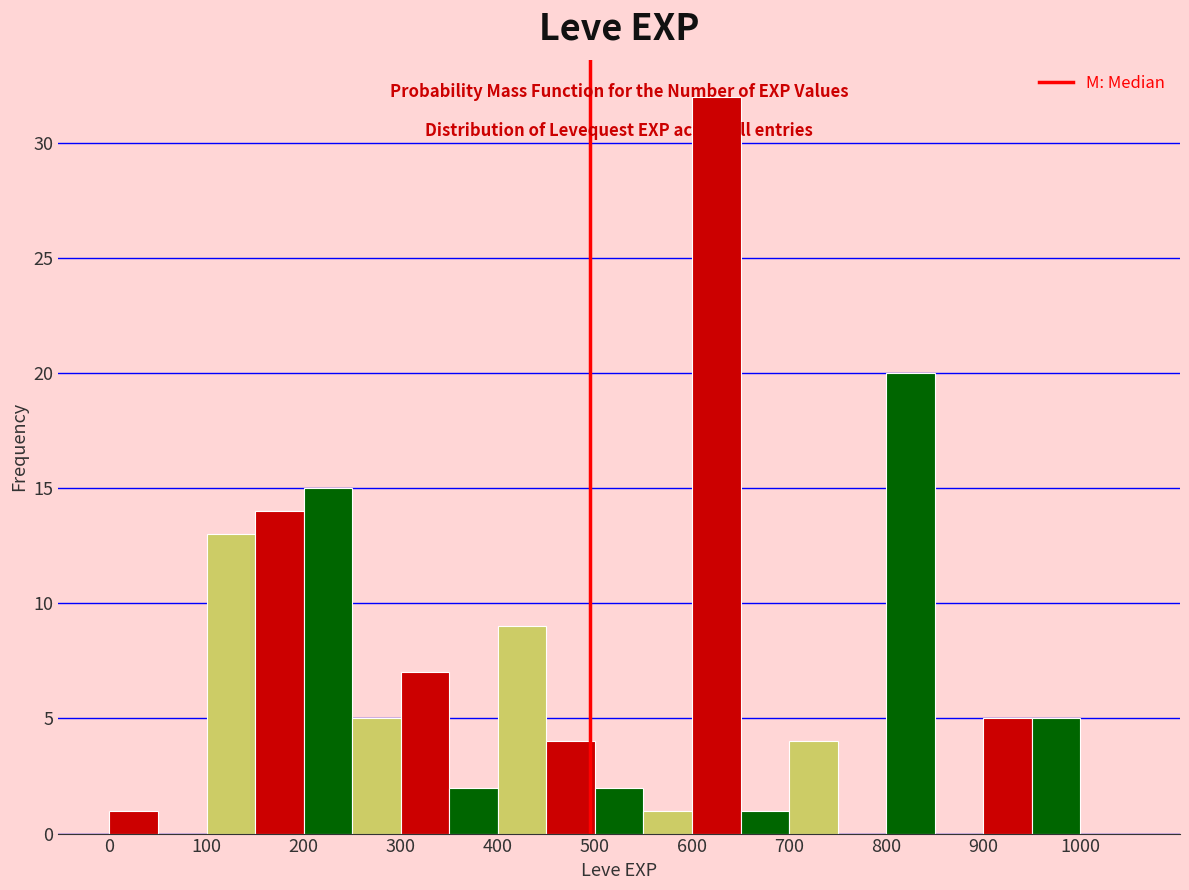

Reading left to right, transcribe this chart: for each bar, give the range it covers on the x-axis and its height. The values are not printed on the chart, so give them approximately, as read against the axis.

0 to 50: 1
50 to 100: 0
100 to 150: 13
150 to 200: 14
200 to 250: 15
250 to 300: 5
300 to 350: 7
350 to 400: 2
400 to 450: 9
450 to 500: 4
500 to 550: 2
550 to 600: 1
600 to 650: 32
650 to 700: 1
700 to 750: 4
750 to 800: 0
800 to 850: 20
850 to 900: 0
900 to 950: 5
950 to 1000: 5
1000 to 1050: 0